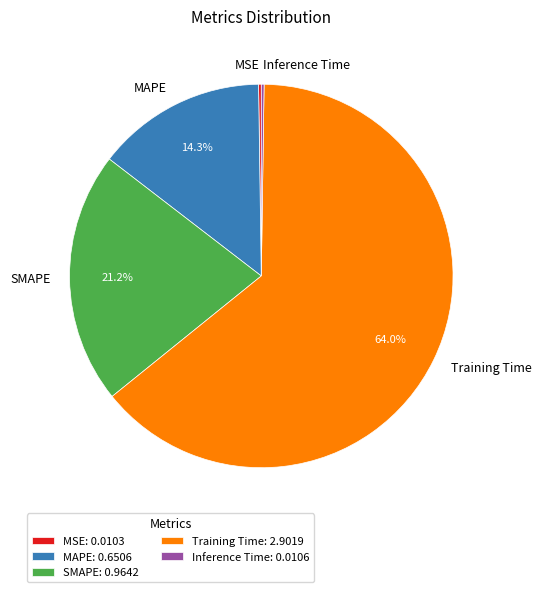

What portion of the pie excludes MAPE?

85.7%